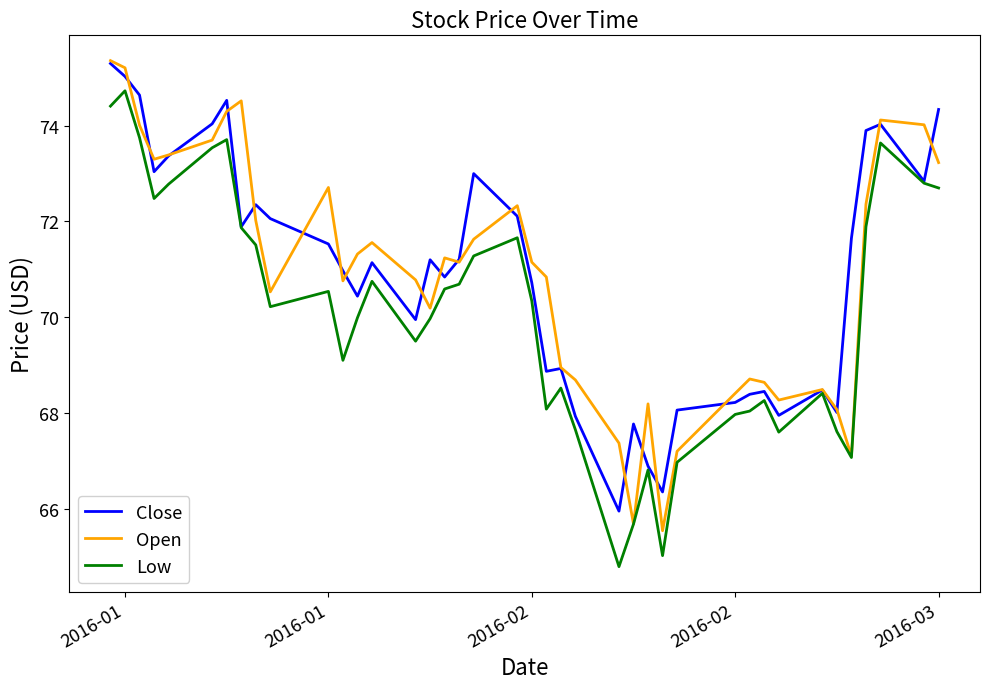

What is the maximum value for Close?

75.3